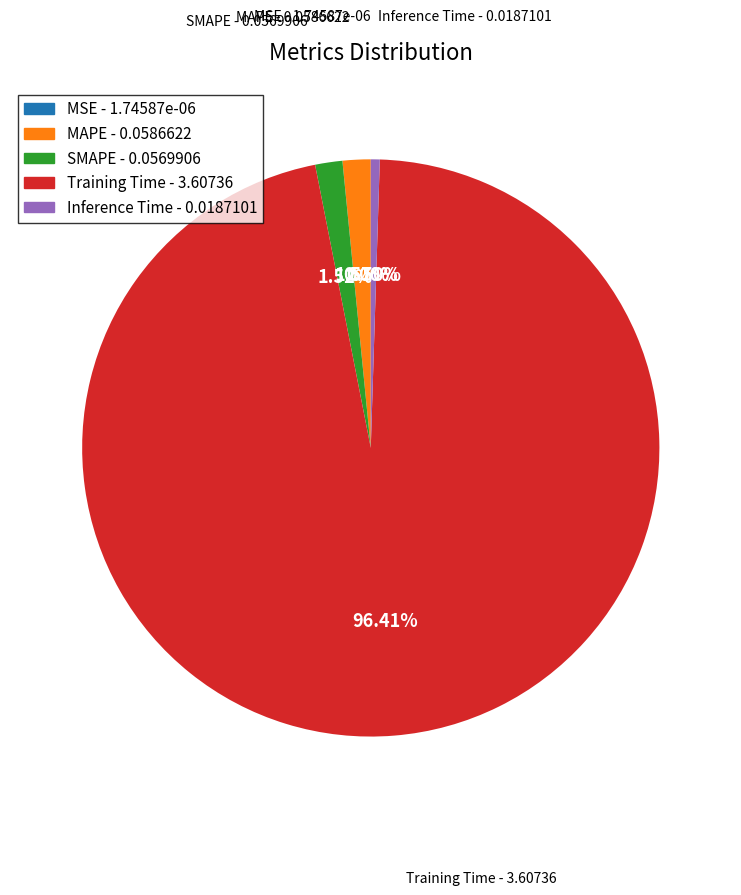

Is Training Time the majority of the pie?

Yes